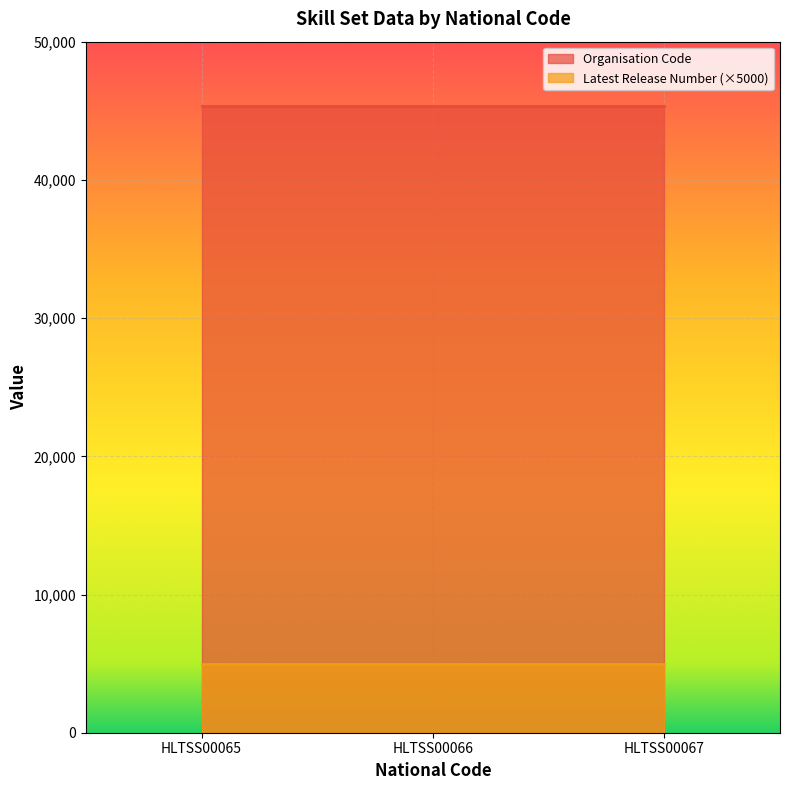

What is the average value of the Organisation Code series?

45331